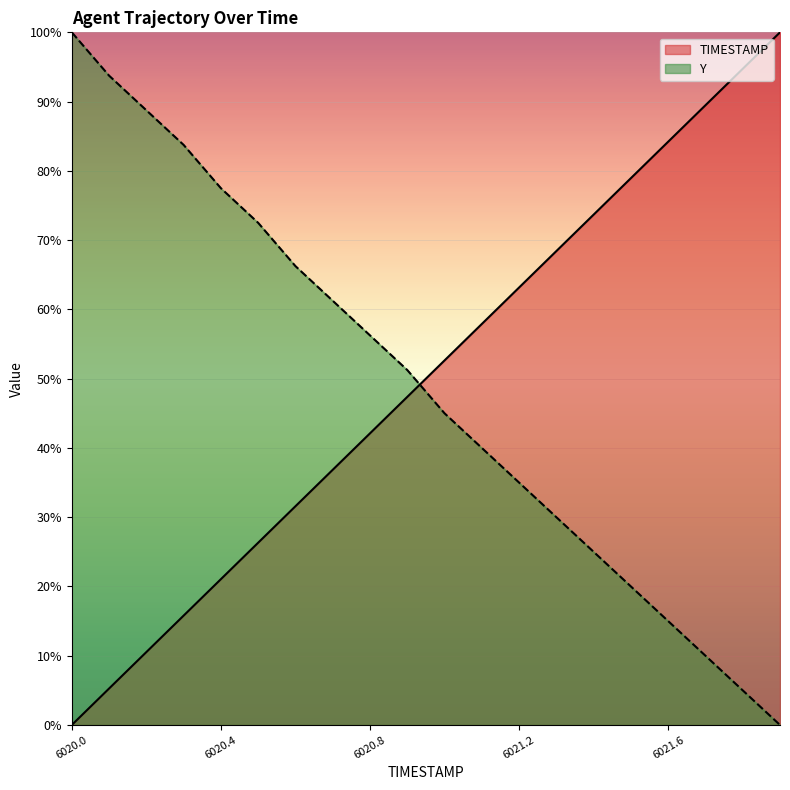

How many series are shown in this chart?

2